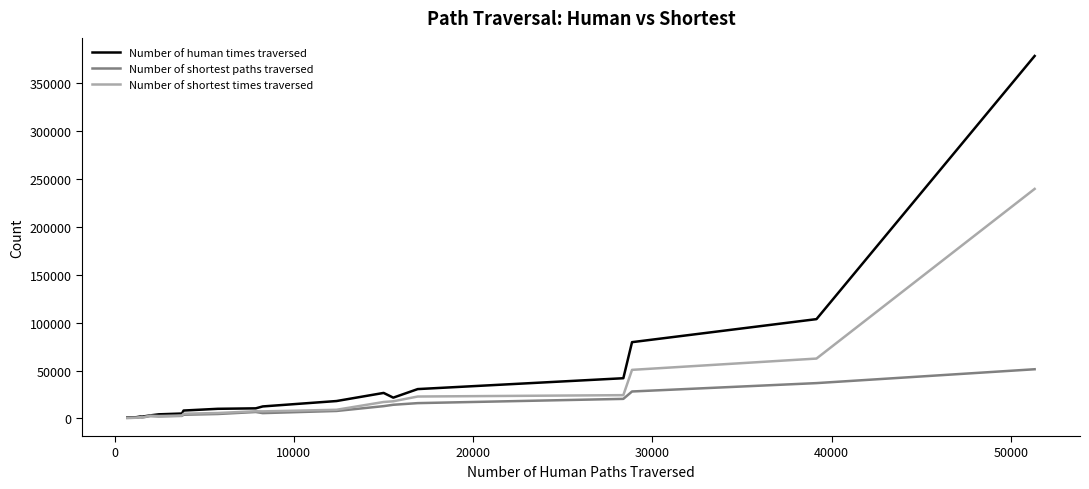

Which series has the widest spread of values?

Number of human times traversed